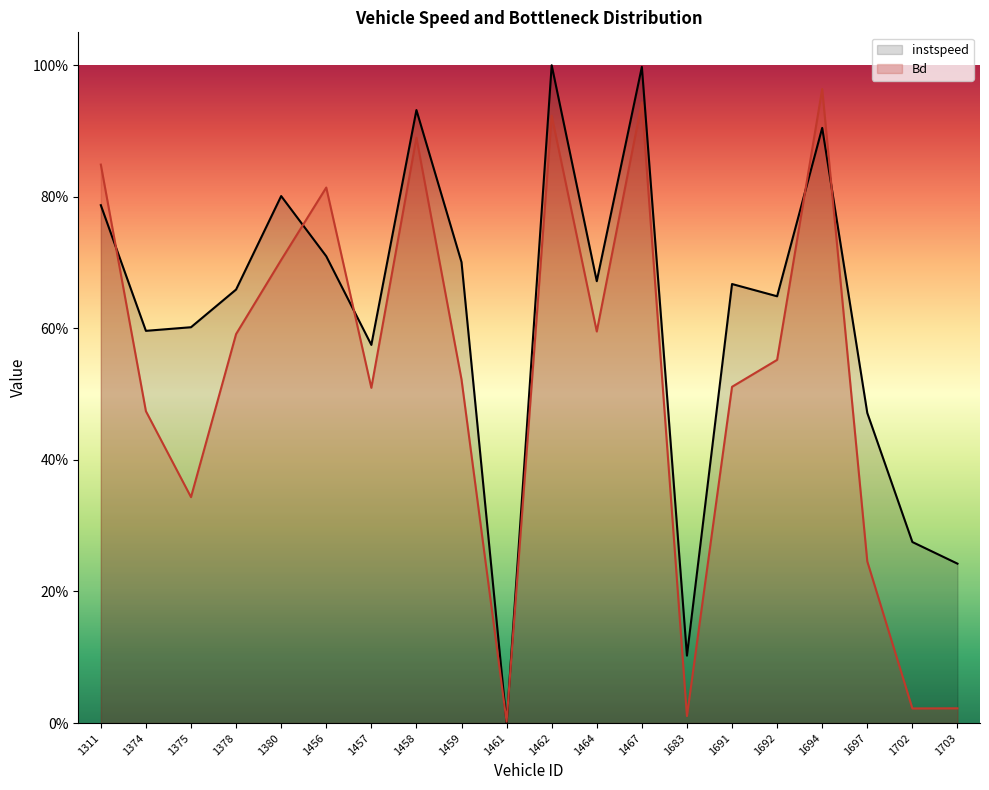

How many data points does each series have?

20